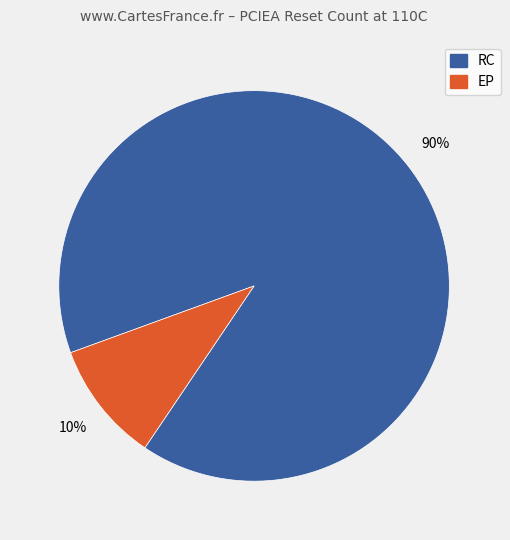

Count the number of slices in the pie.

2